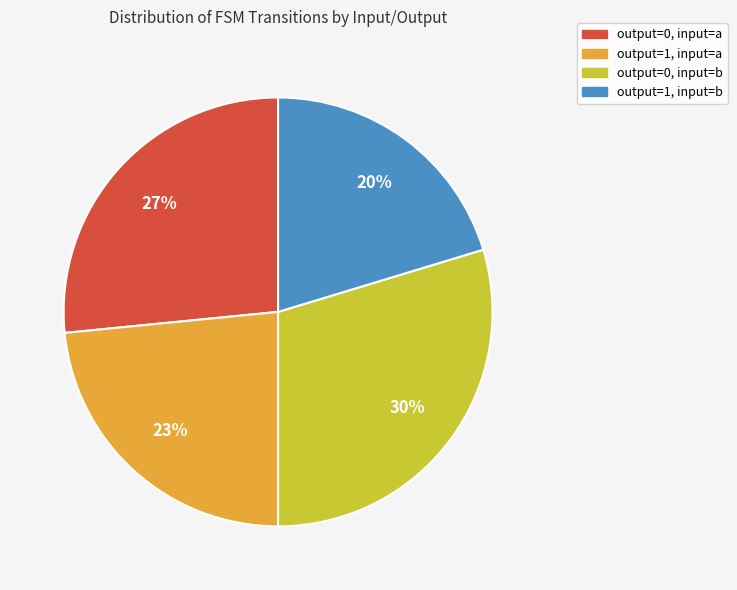

How many slices are in this pie chart?

4